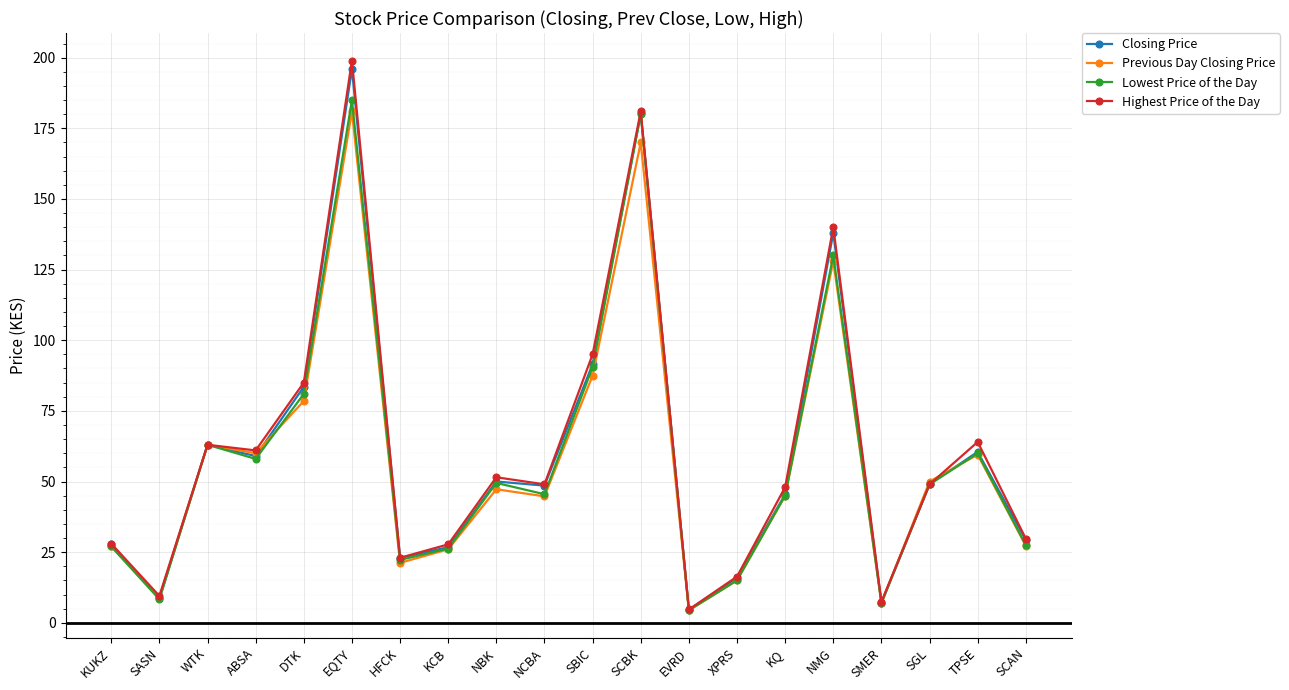

What is the label of the 15th point from the right?

EQTY